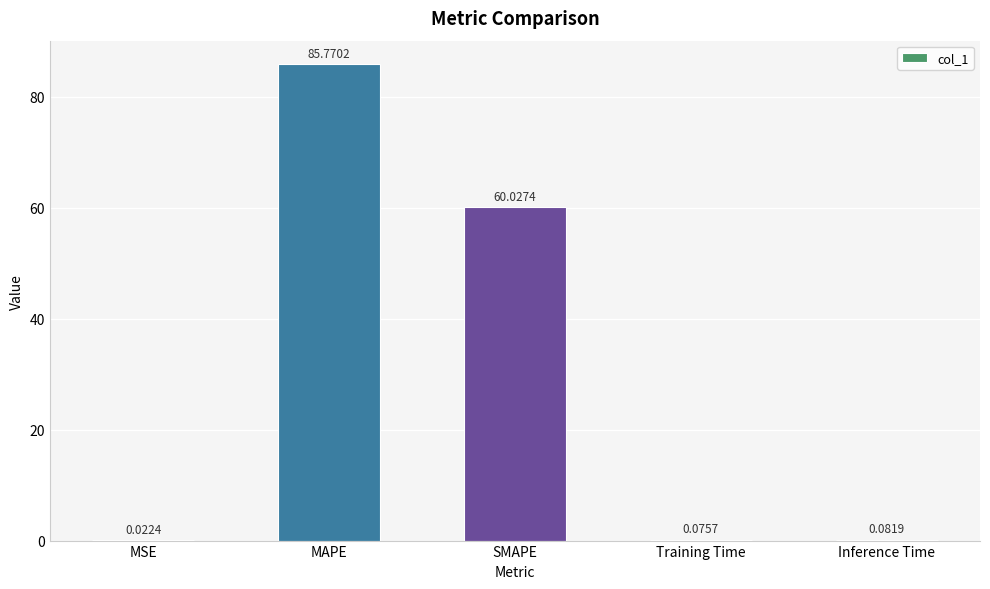

What is the sum of the values at Inference Time and MAPE?

85.9